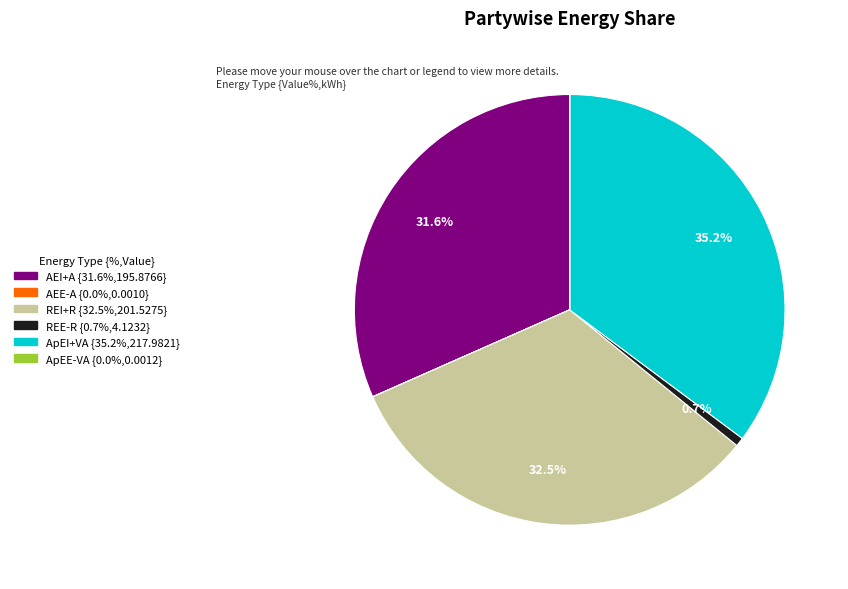

Is there a majority slice in this chart?

No